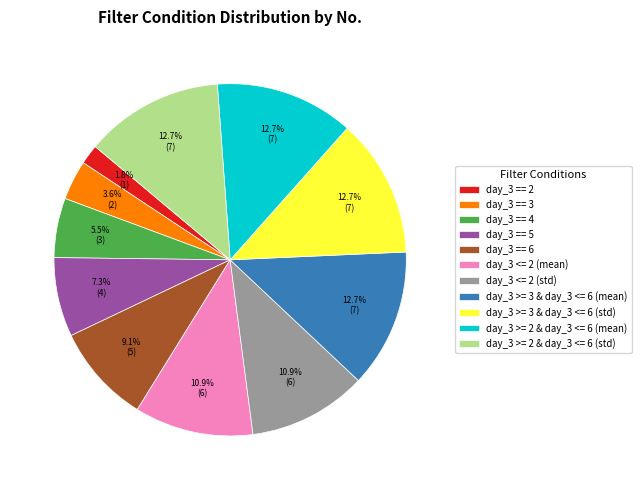

True or false: day_3 >= 2 & day_3 <= 6 (mean) accounts for 13% of the total.

True